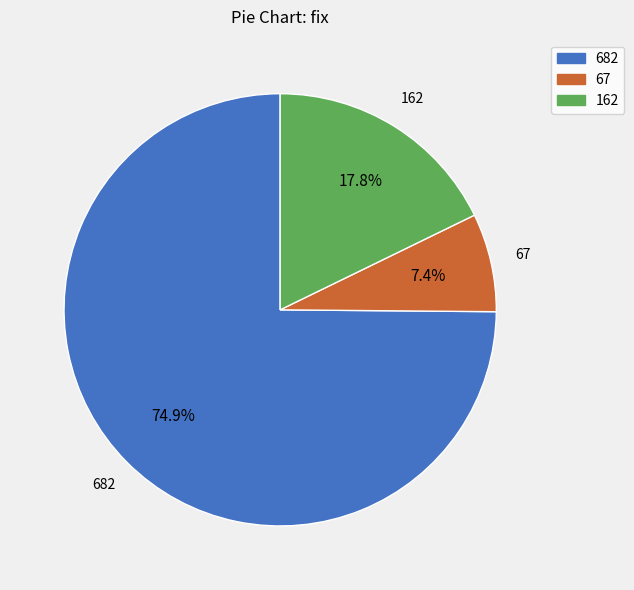

The 67 slice represents 1% of the pie. True or false?

False